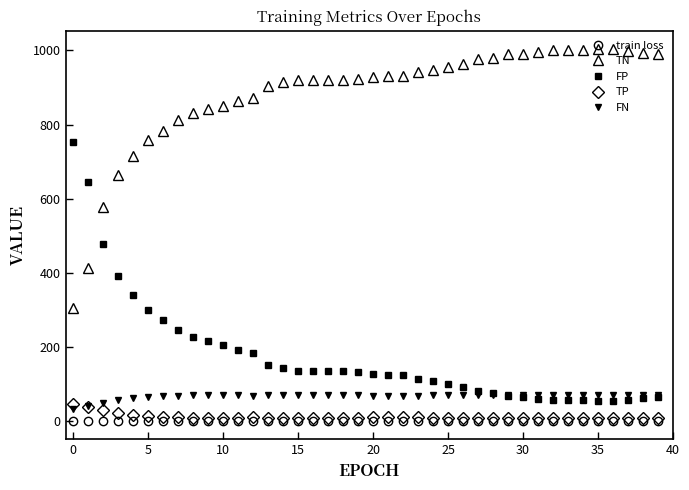

What is the value of the TN point at the 1st from the left?

304.0